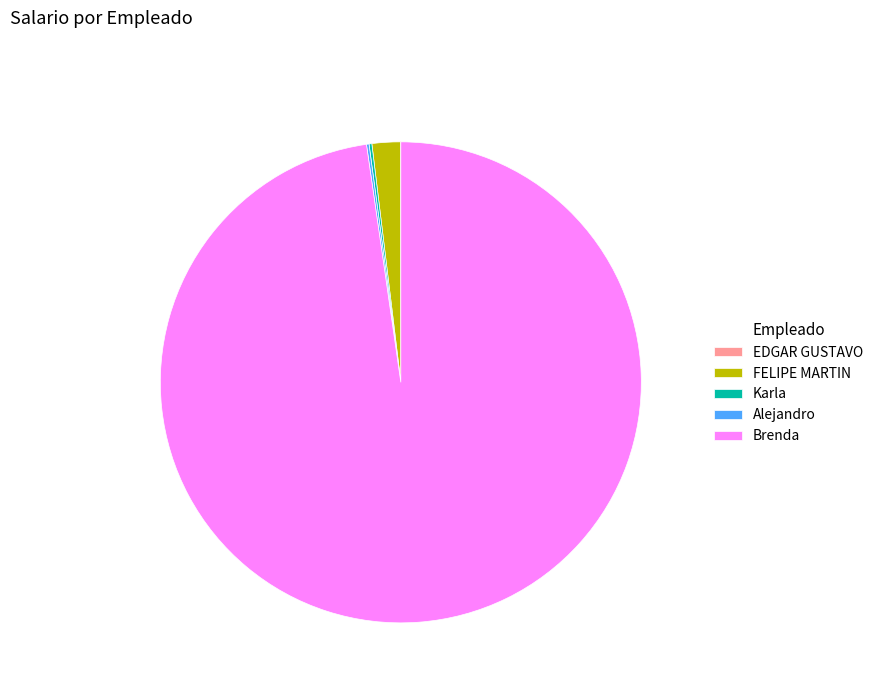

Does Brenda represent more than half of the total?

Yes